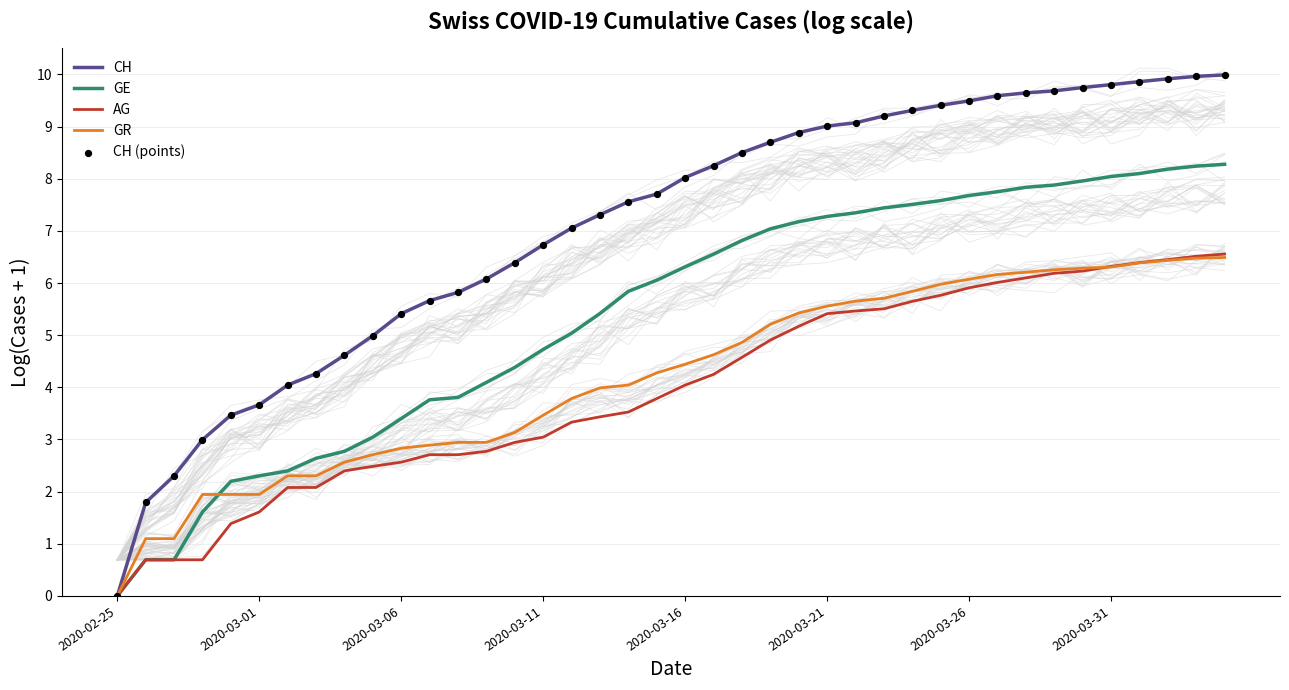

What are all the series names shown in the legend?

CH, GE, AG, GR, CH (points)